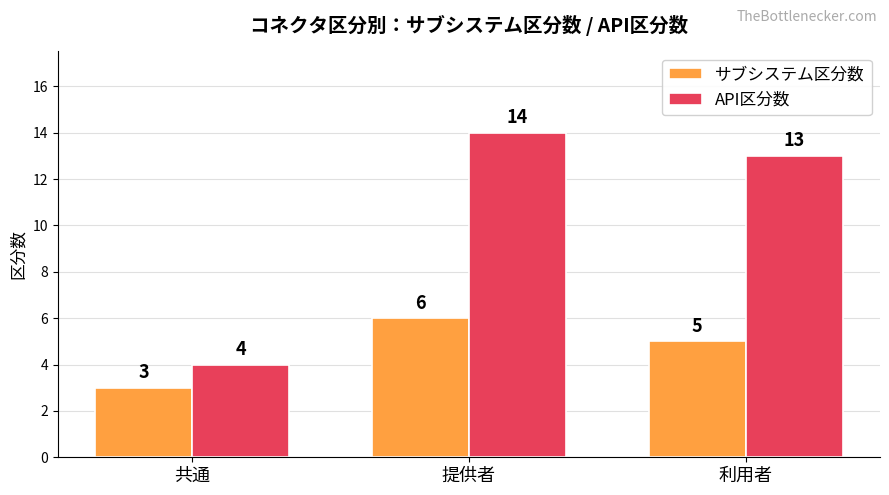

What is the sum of all サブシステム区分数 values?

14